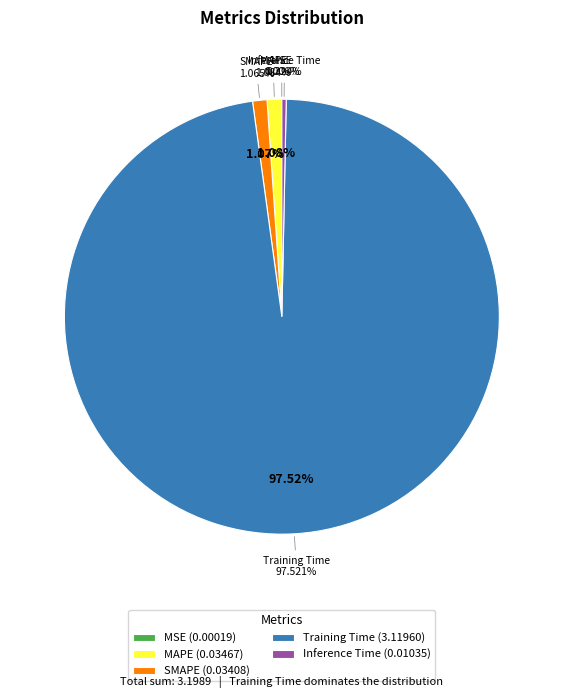

Do Training Time and MAPE together represent more than half of the pie?

Yes